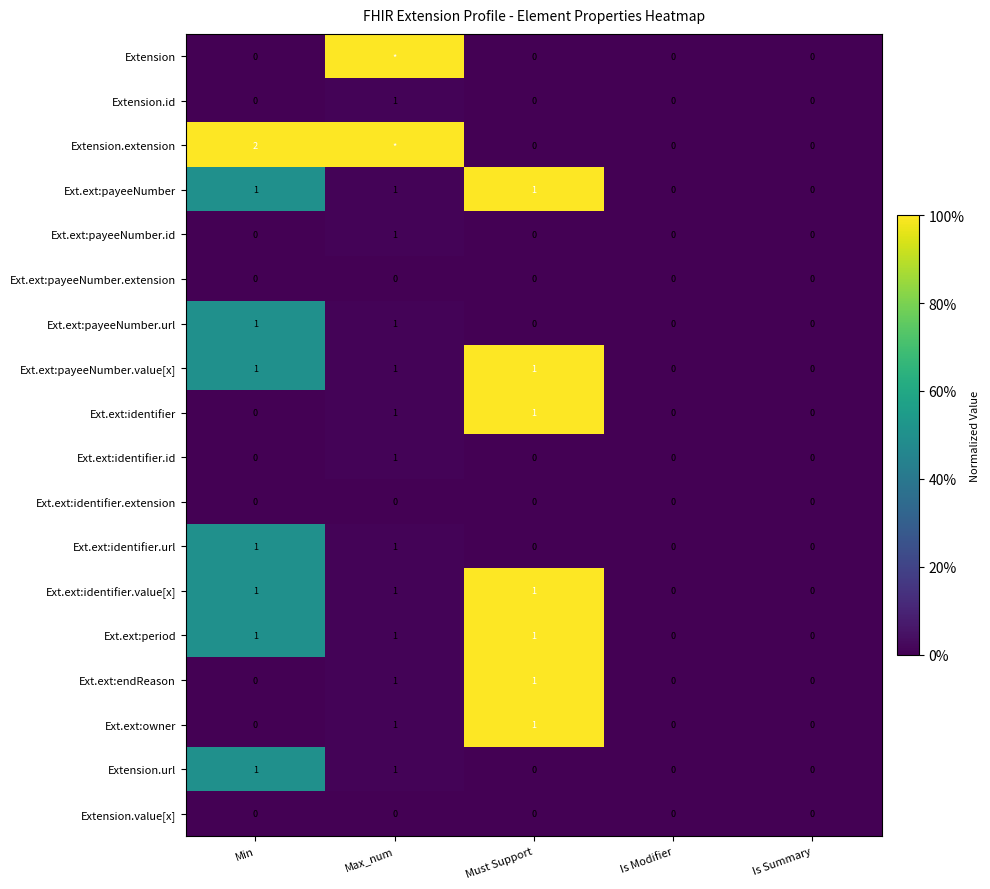

Count the number of categories in the chart.

5